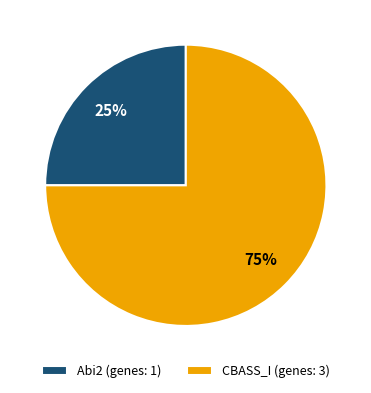

Is there any slice that represents more than half of the pie?

Yes